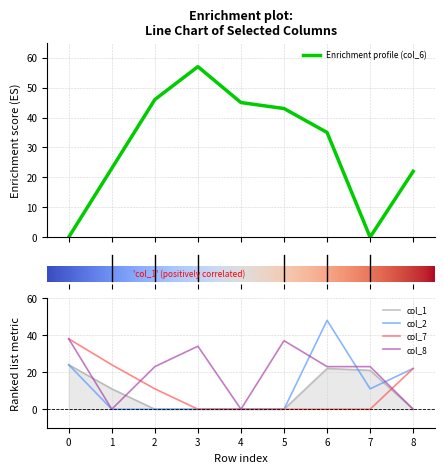

Reading left to right, extract all data points from this chart.

Enrichment profile (col_6): 0=0	1=23	2=46	3=57	4=45	5=43	6=35	7=0	8=22
col_1: 0=24	1=11	2=0	3=0	4=0	5=0	6=22	7=21	8=0
col_2: 0=24	1=0	2=0	3=0	4=0	5=0	6=48	7=11	8=22
col_7: 0=38	1=24	2=11	3=0	4=0	5=0	6=0	7=0	8=22
col_8: 0=38	1=0	2=23	3=34	4=0	5=37	6=23	7=23	8=0